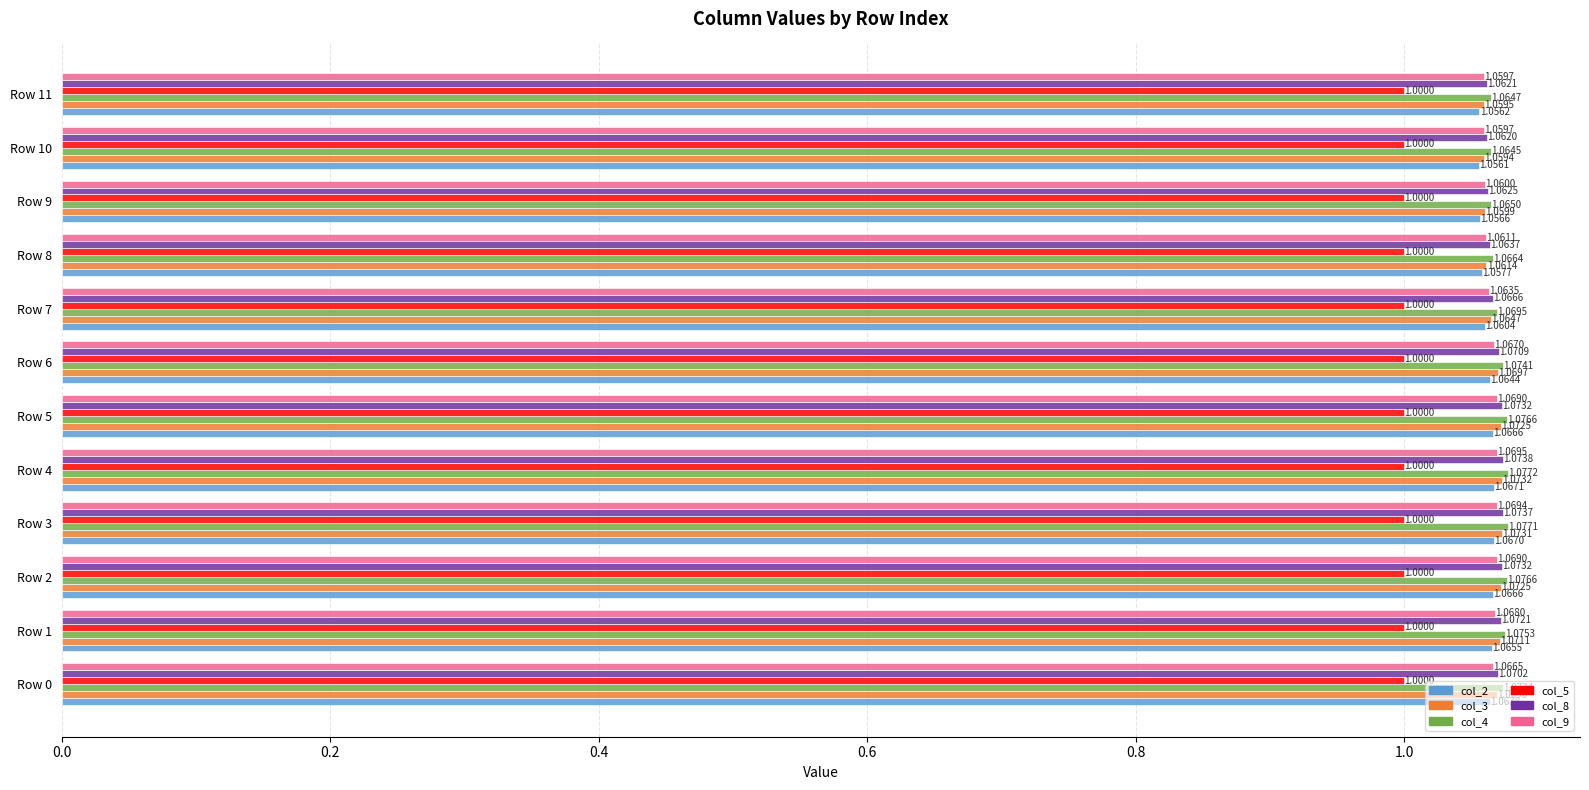

Is the value of col_3 at Row 6 greater than the value of col_5 at Row 4?

Yes